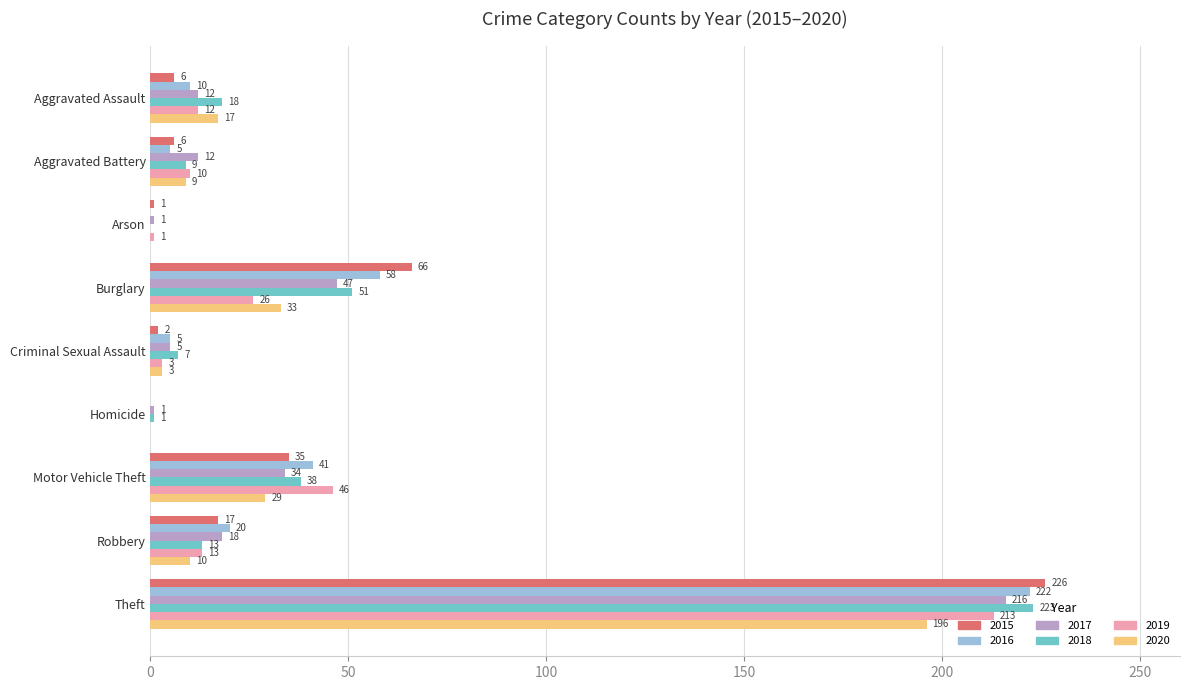

What is the maximum value for 2017?

216